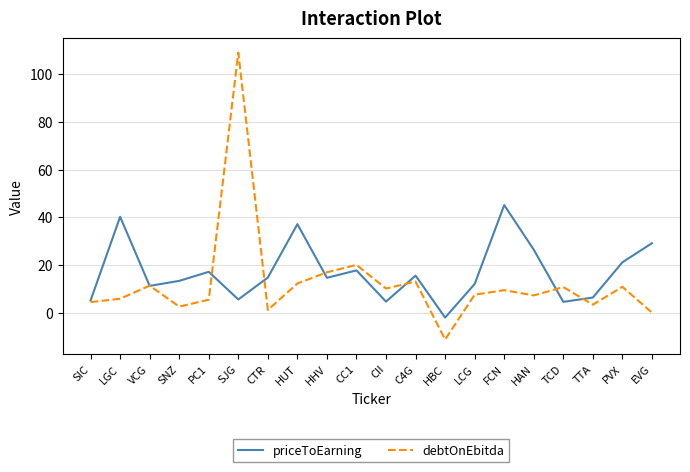

Which series has the largest range (max minus min)?

debtOnEbitda